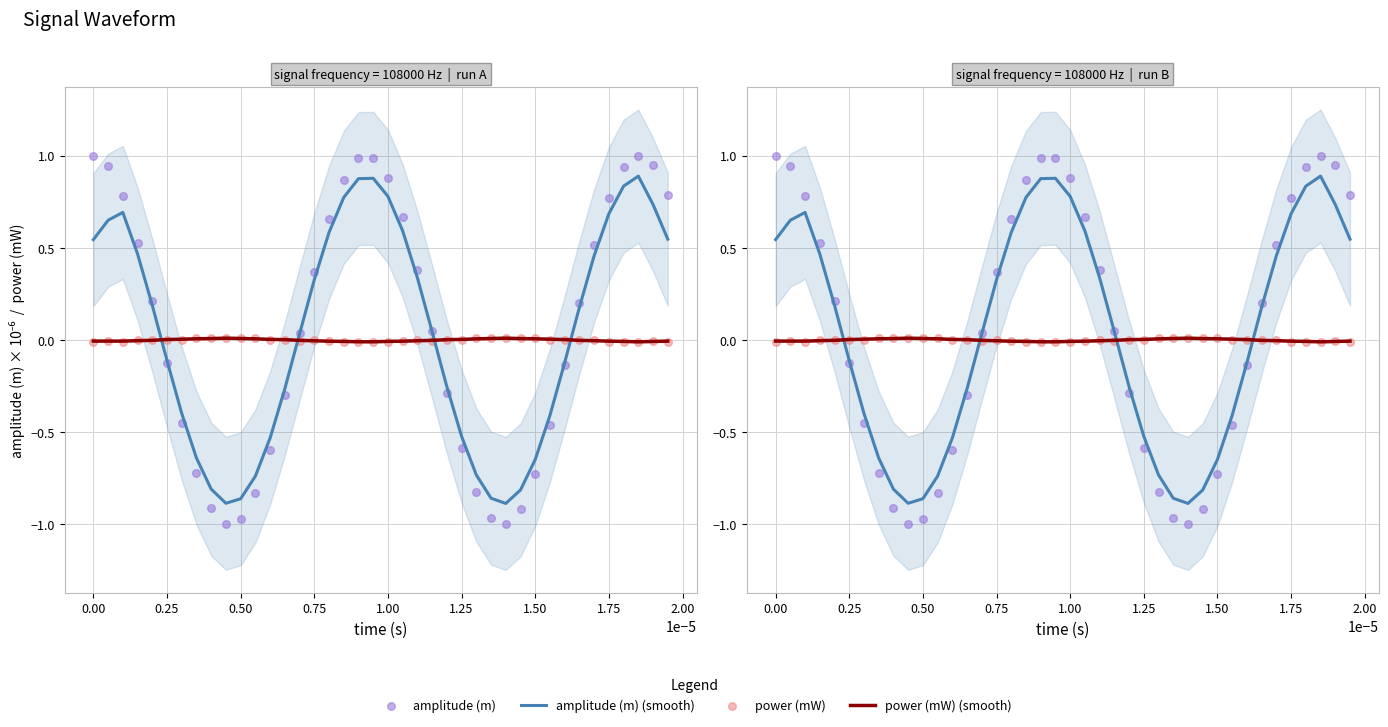

Which series has the largest total across all categories?

amplitude (m)